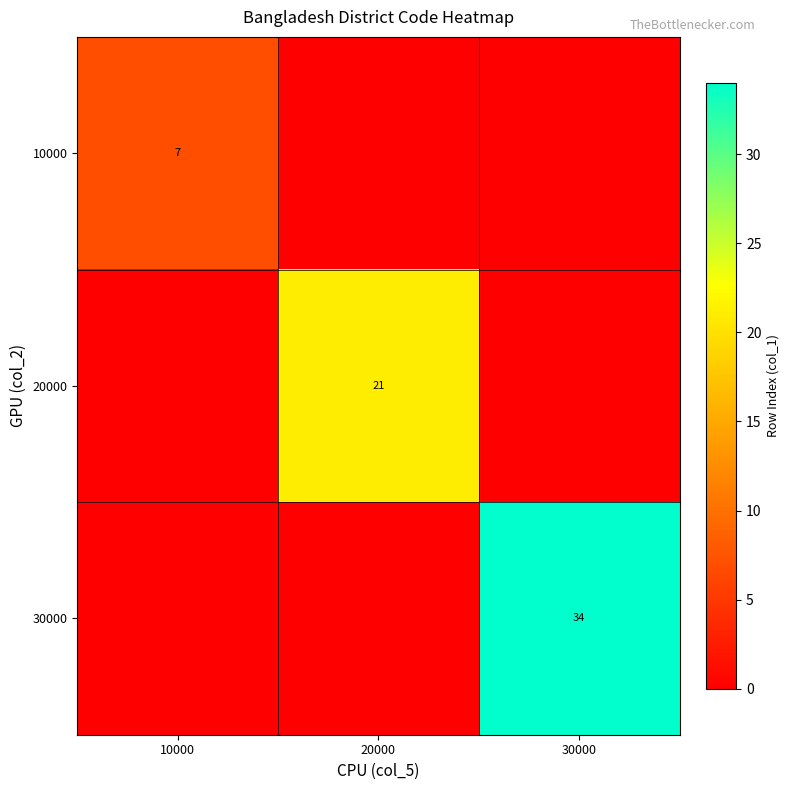

The value of 20000 at 20000 is 21. True or false?

True